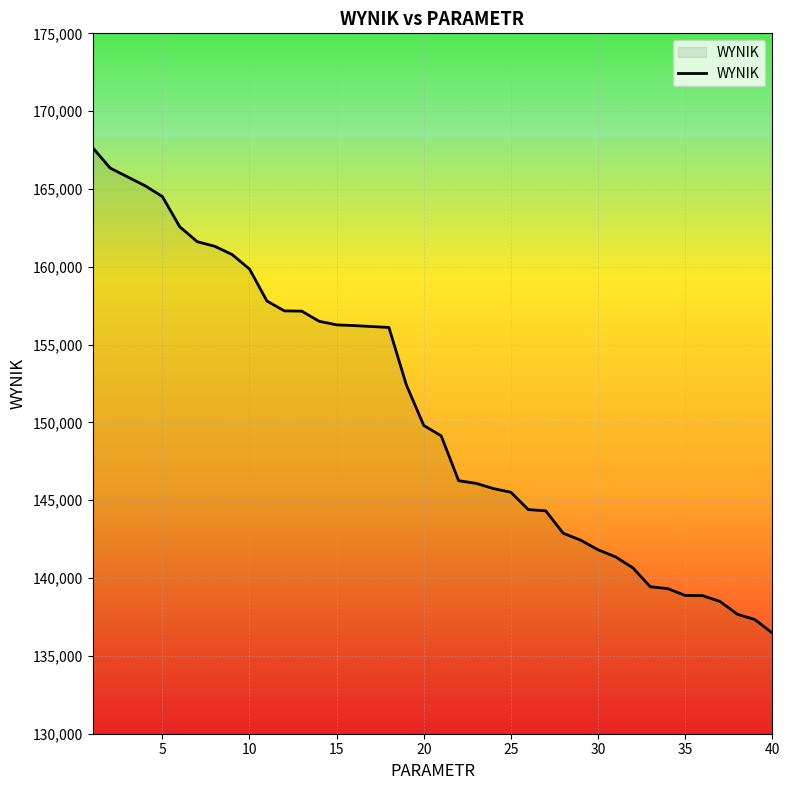

What is the difference between the maximum and minimum values?

31182.1